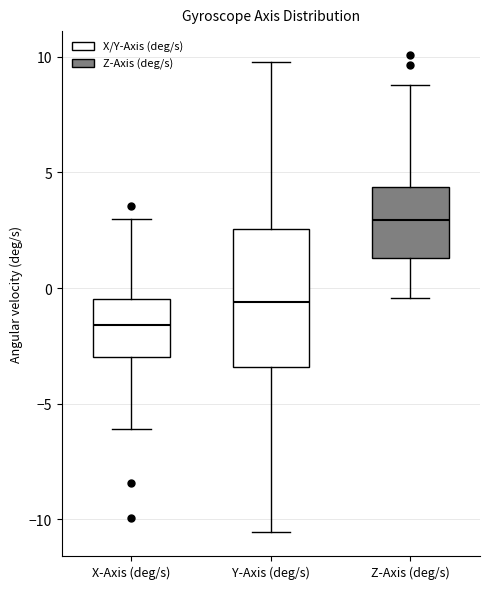

Reading left to right, transcribe this box plot: for each box, give where its median line is, the range the box spans, and where its two whiskers end, as read against the y-axis. The values are not printed on the chart, so give them approximately, as read against the axis.

X-Axis (deg/s): median -1.5, box -3.0 to -0.5, whiskers -6.0 to 3.0
Y-Axis (deg/s): median -0.5, box -3.5 to 2.5, whiskers -10.5 to 10.0
Z-Axis (deg/s): median 3.0, box 1.5 to 4.5, whiskers -0.5 to 9.0